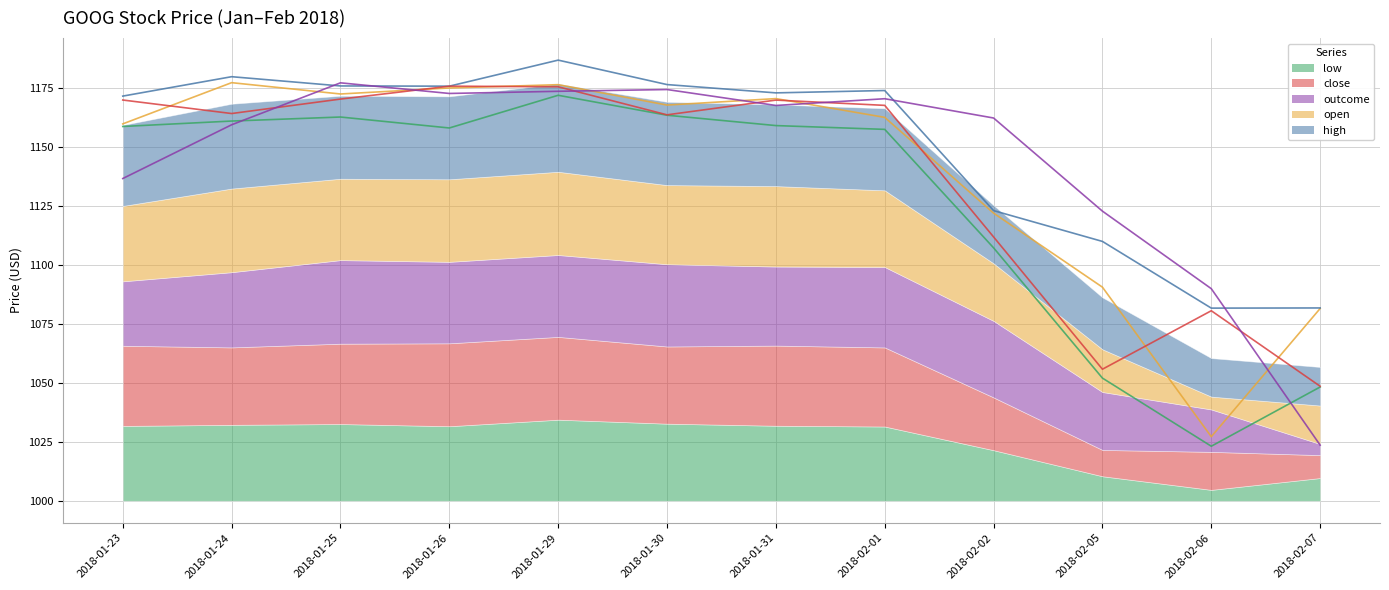

At 2018-01-23, list the series in order from smallest to largest.

outcome (line), low (line), open (line), close (line), high (line)